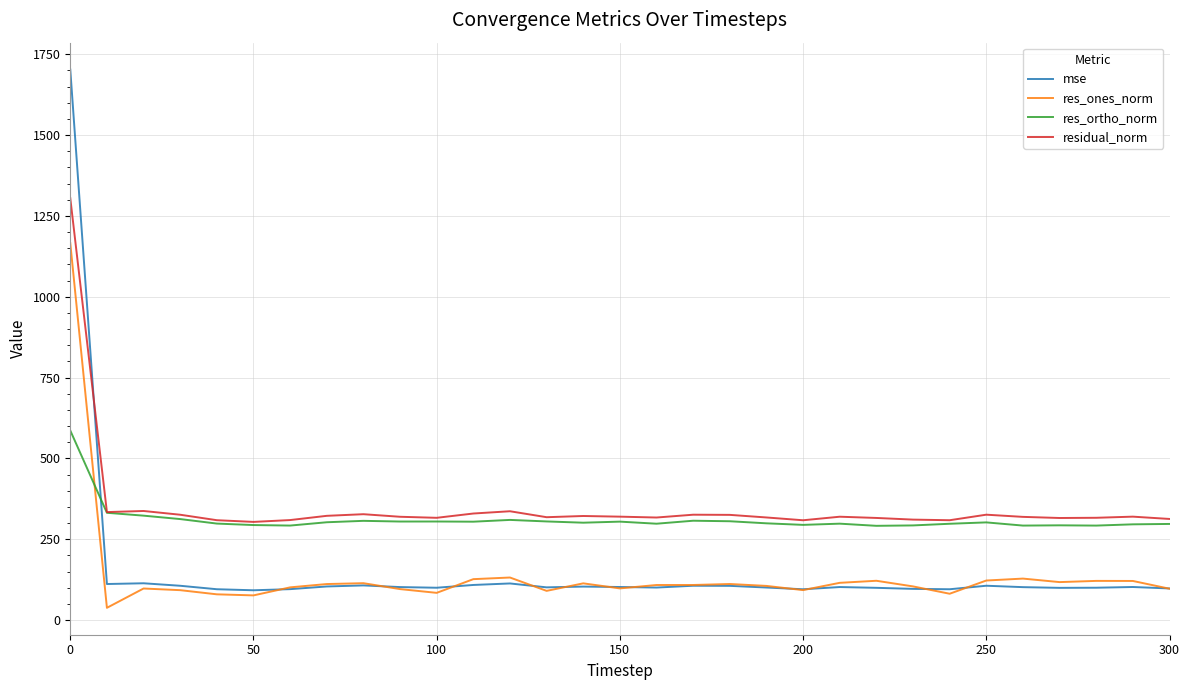

True or false: residual_norm and res_ones_norm cross at least once.

False